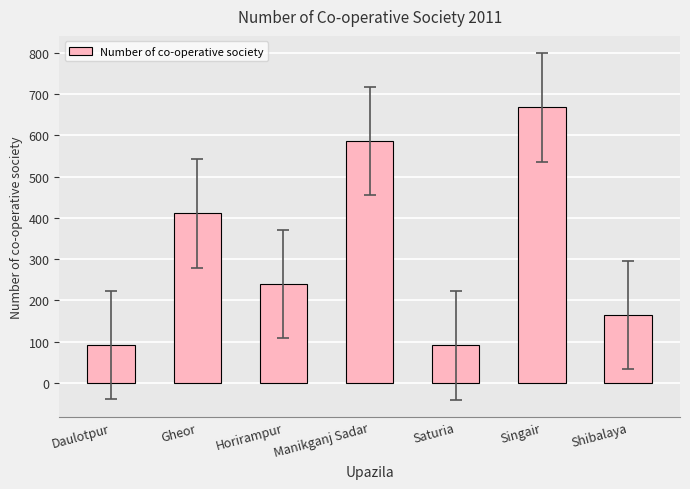

True or false: the data shows 165 at Shibalaya.

True